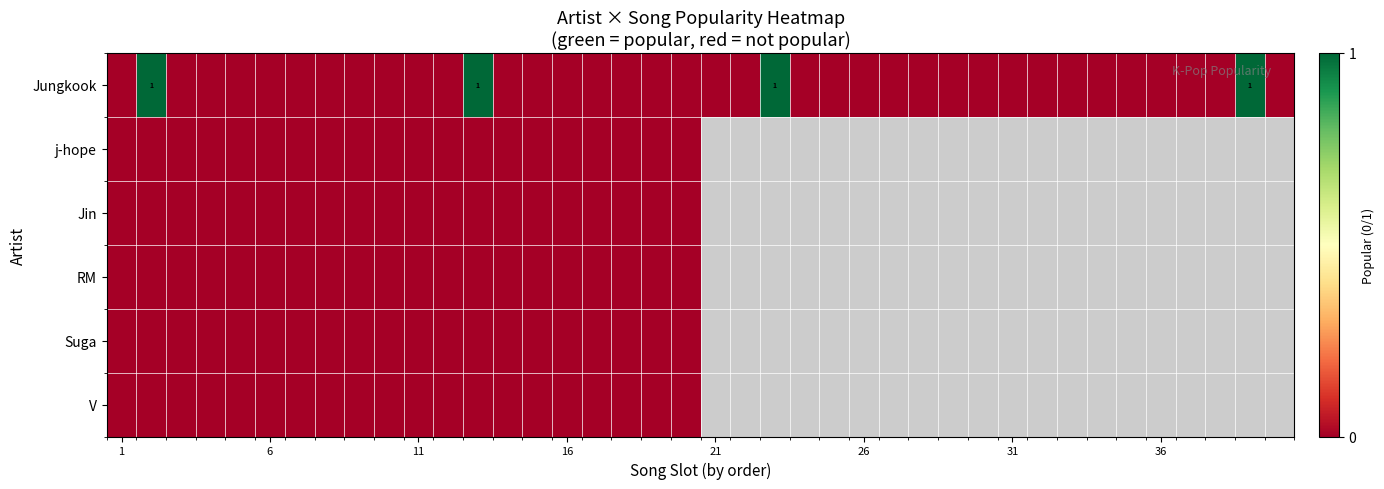

List the series in order of their peak value, lowest first.

j-hope, Jin, RM, Suga, V, Jungkook